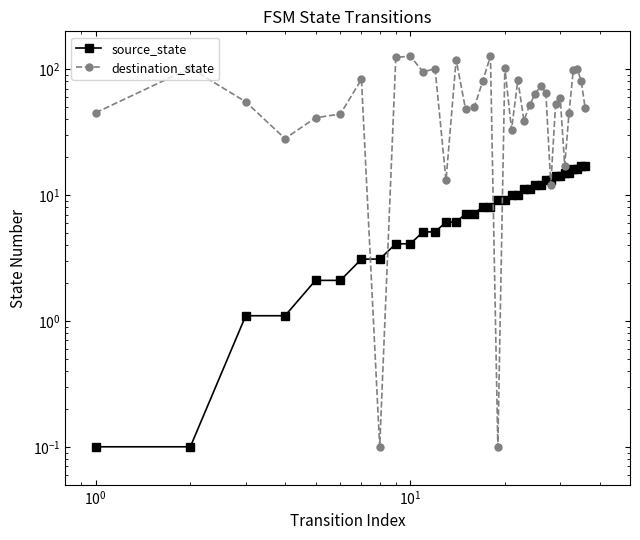

Which label corresponds to the largest value in the chart?

9